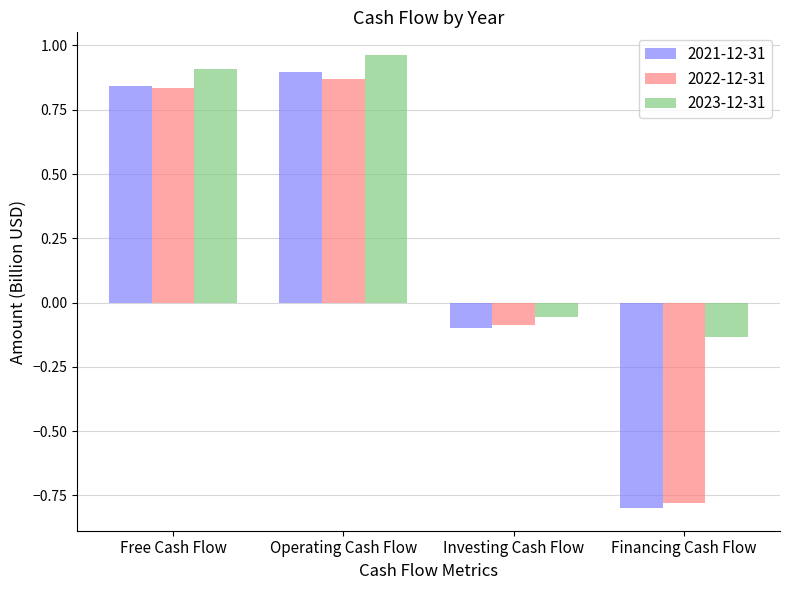

Are the bars grouped side by side (vs. stacked)?

Yes